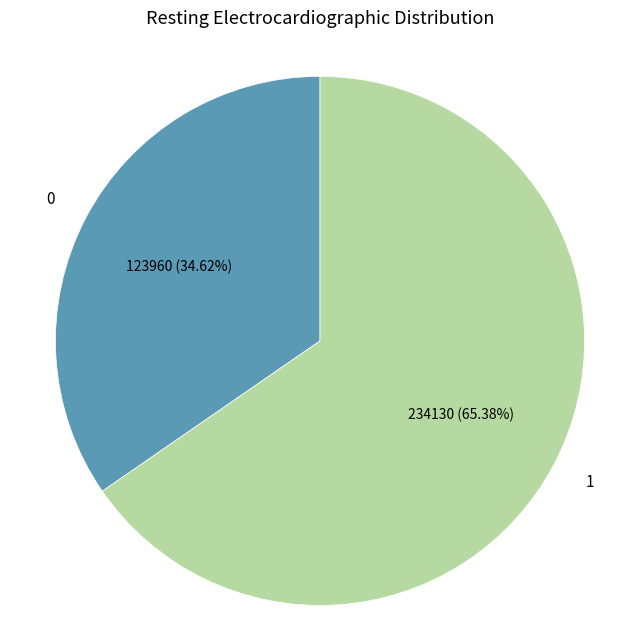

Does any single category account for the majority?

Yes